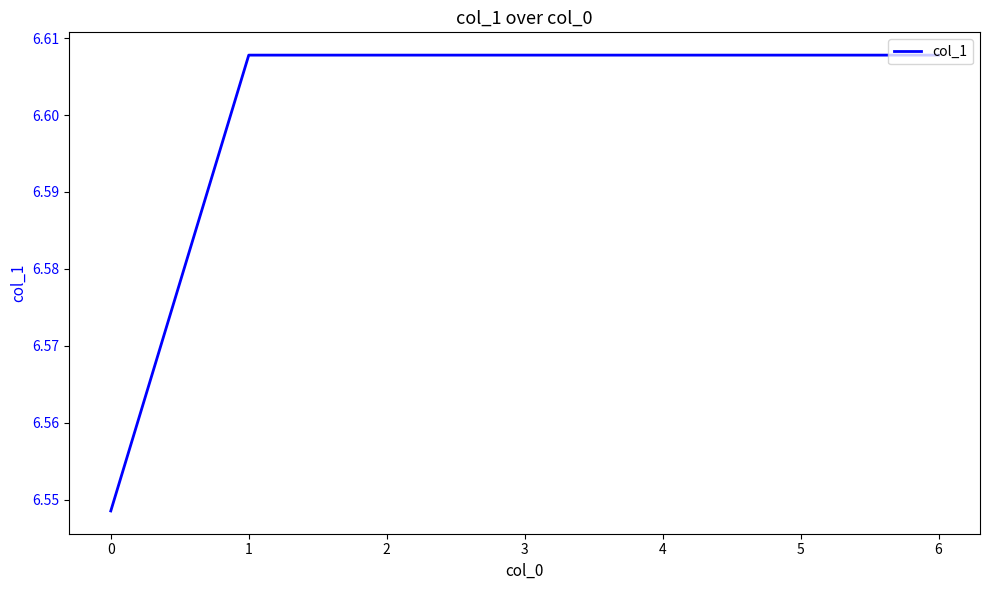

Is it true that the value at 5 is 9.9?

False